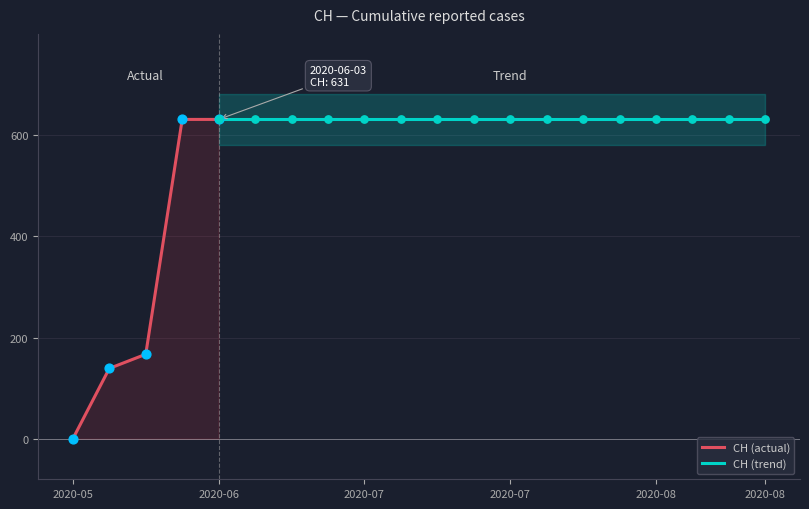

Between 2020-06-14 and 2020-07-12, which is larger?

2020-06-14